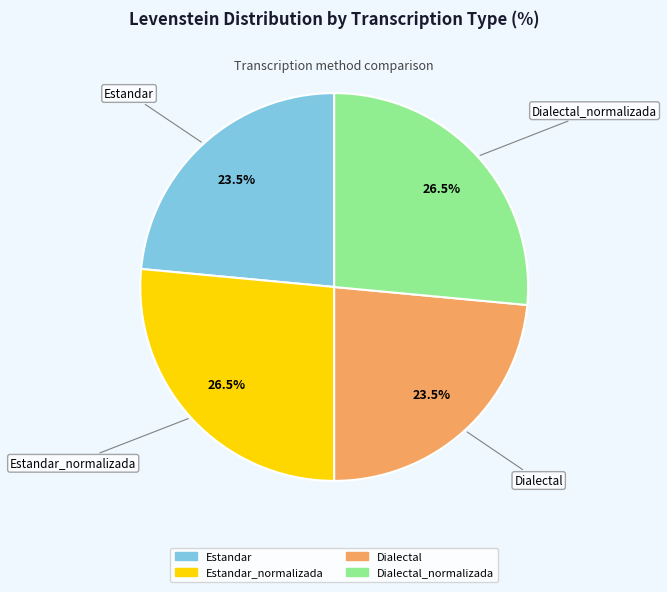

Does any single category account for the majority?

No